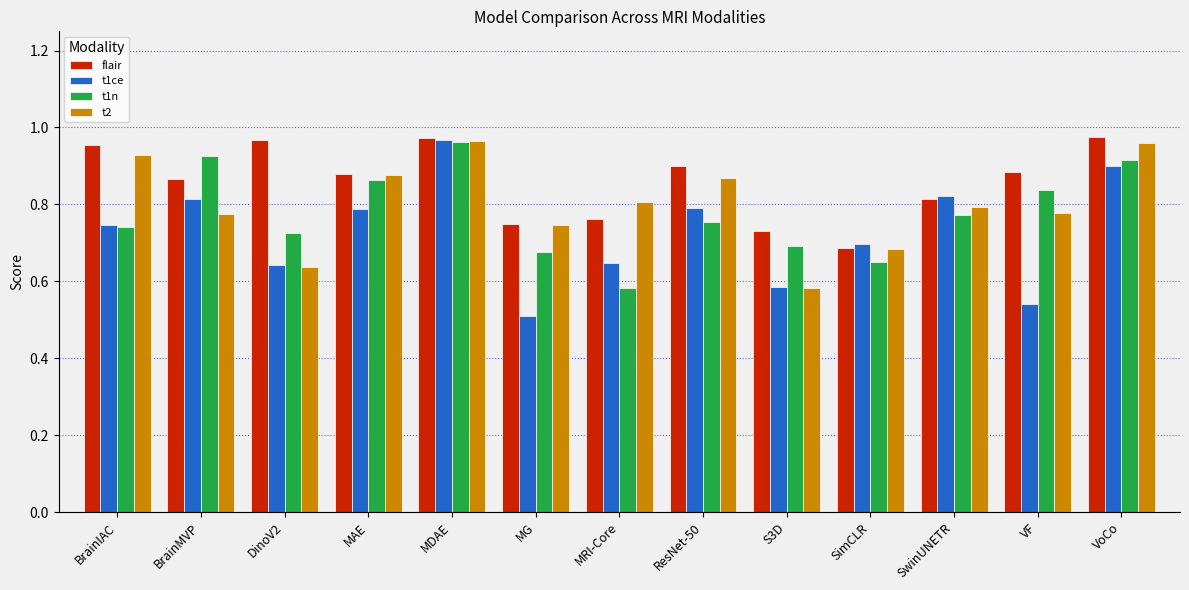

At which category is the sum across all series the highest?

MDAE